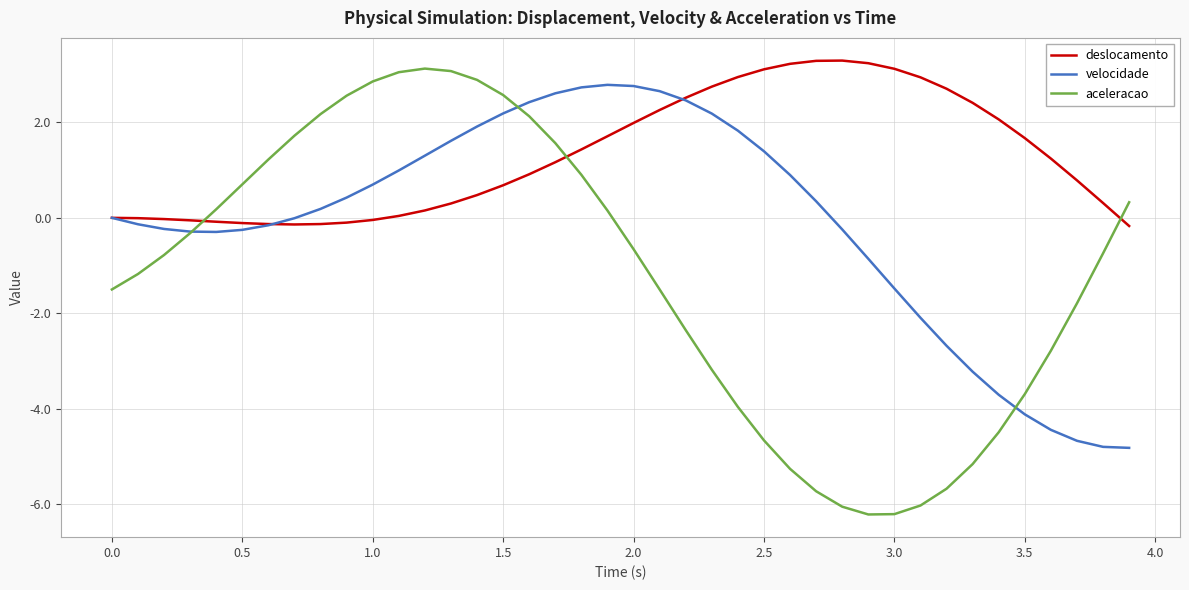

True or false: deslocamento and velocidade cross at least once.

True